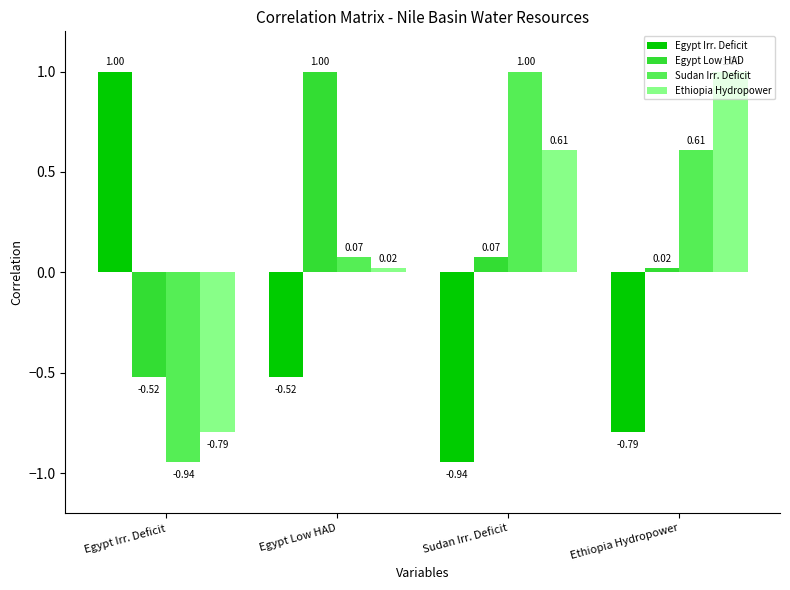

List the labels in order of Sudan Irr. Deficit value, largest first.

Sudan Irr. Deficit, Ethiopia Hydropower, Egypt Low HAD, Egypt Irr. Deficit